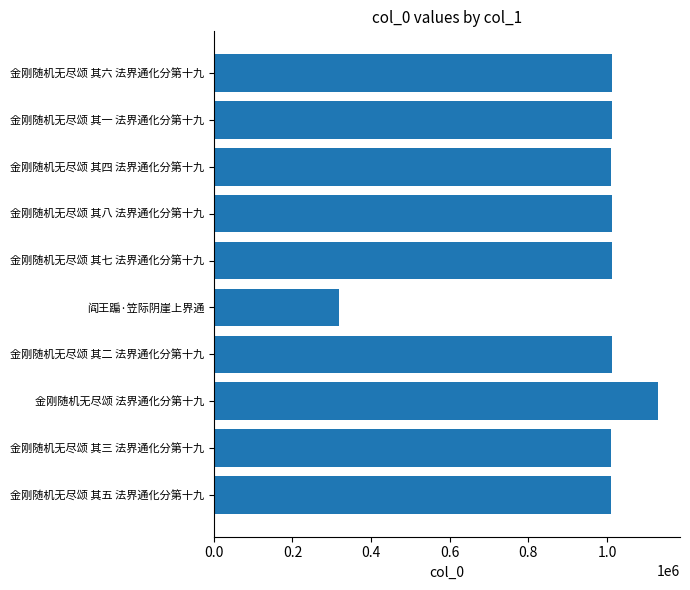

At which category does the chart reach its minimum across all series?

阎王蹁·笠际阴崖上界通